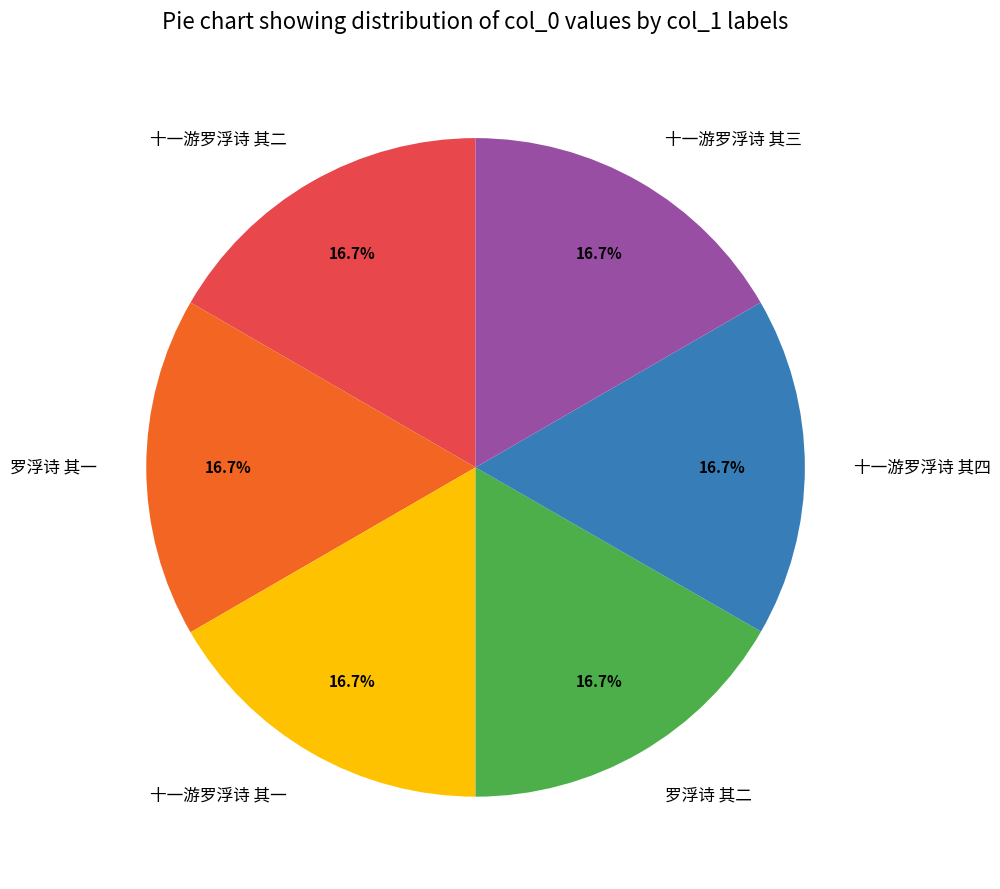

Is 十一游罗浮诗 其三 the majority of the pie?

No